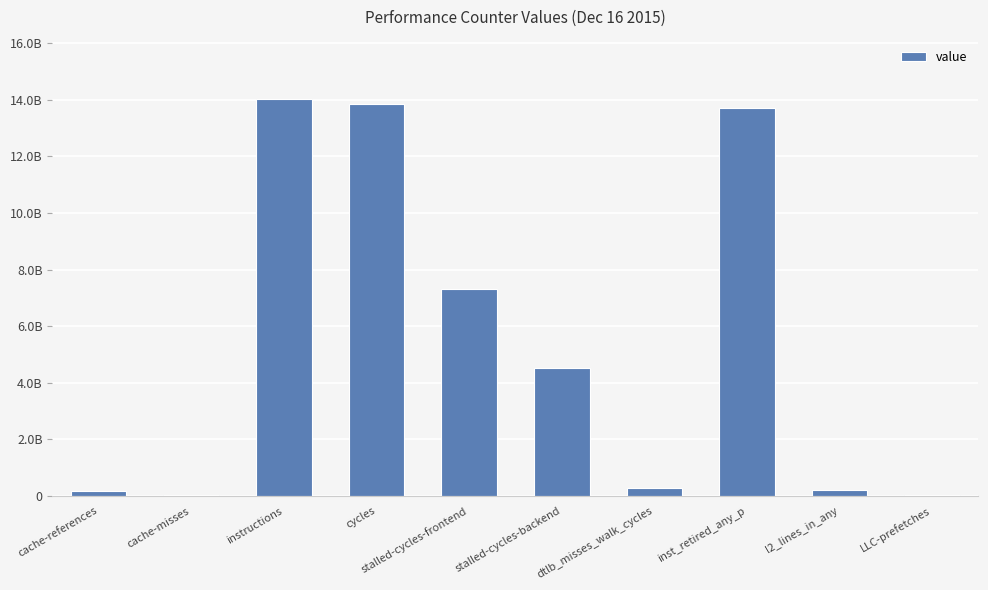

List the labels in order of value, smallest first.

cache-misses, LLC-prefetches, cache-references, l2_lines_in_any, dtlb_misses_walk_cycles, stalled-cycles-backend, stalled-cycles-frontend, inst_retired_any_p, cycles, instructions